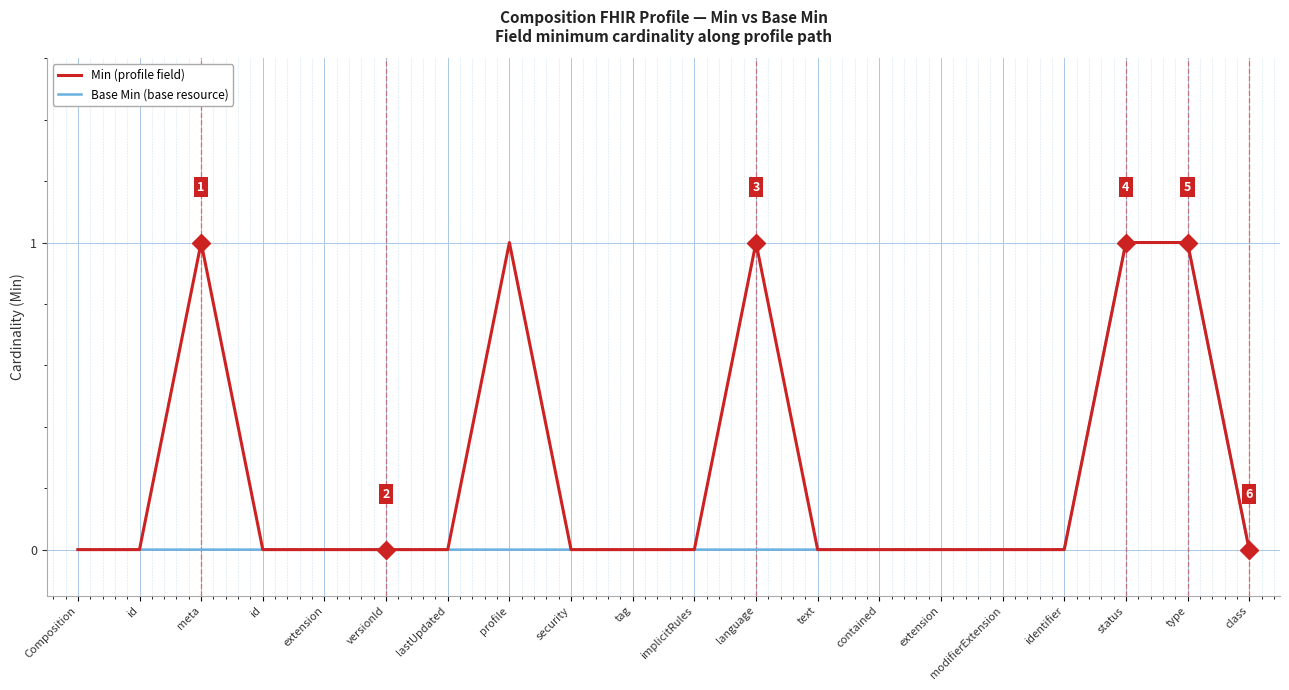

True or false: Min (profile field) and Base Min (base resource) cross at least once.

False